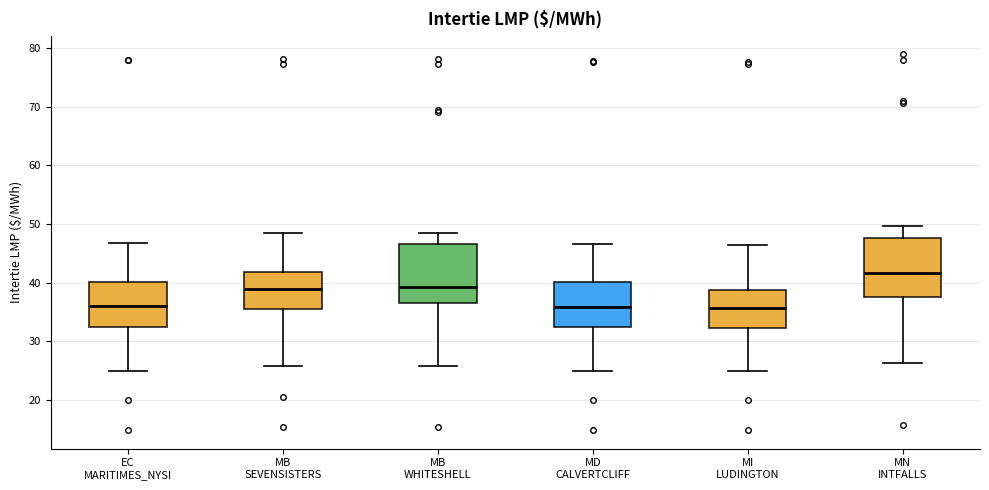

Reading left to right, read every box against the y-axis: the position of its median line, the range the box covers, and the ends of its whiskers. The values are not printed on the chart, so give them approximately, as read against the axis.

EC MARITIMES_NYSI: median 36, box 32 to 40, whiskers 25 to 47
MB SEVENSISTERS: median 39, box 35 to 42, whiskers 26 to 49
MB WHITESHELL: median 39, box 37 to 47, whiskers 26 to 49
MD CALVERTCLIFF: median 36, box 32 to 40, whiskers 25 to 47
MI LUDINGTON: median 36, box 32 to 39, whiskers 25 to 46
MN INTFALLS: median 42, box 37 to 48, whiskers 26 to 50